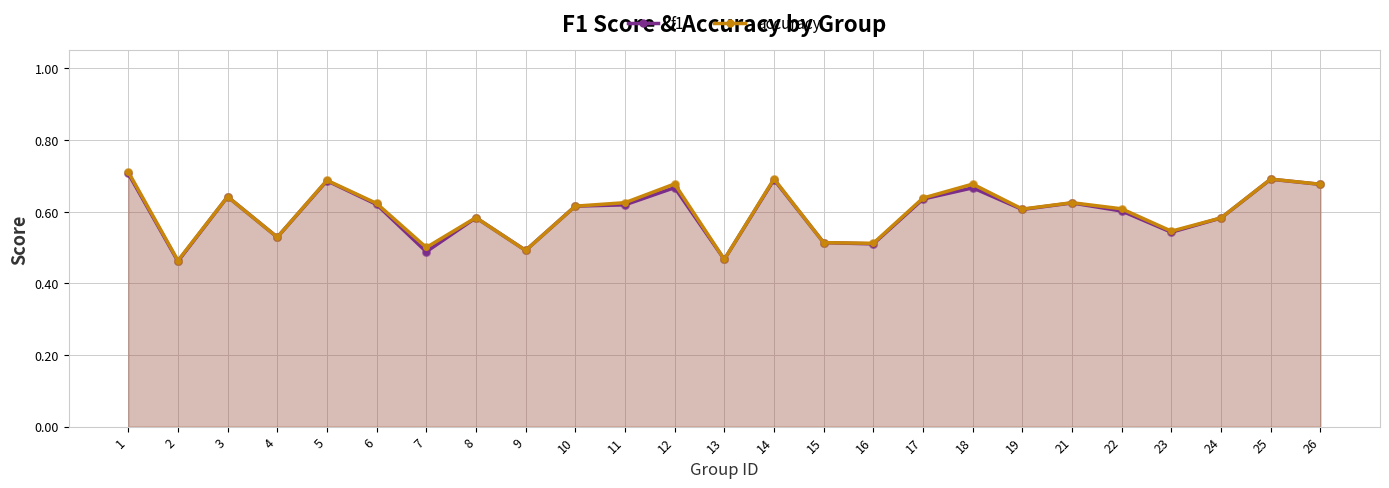

What are all the series names shown in the legend?

f1, accuracy